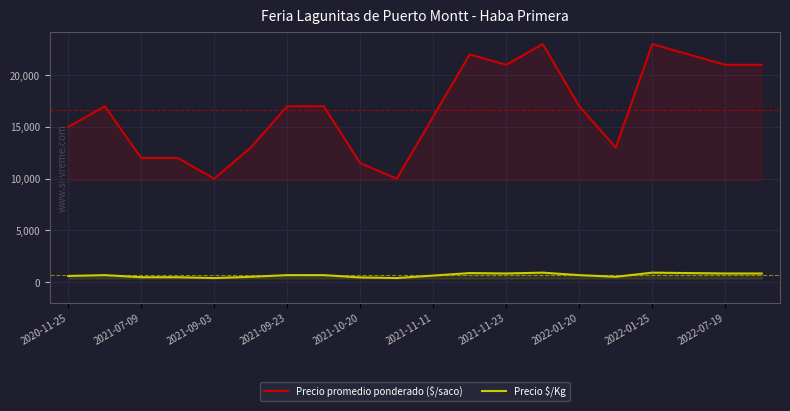

How many values in the Precio $/Kg series are below 680?

9